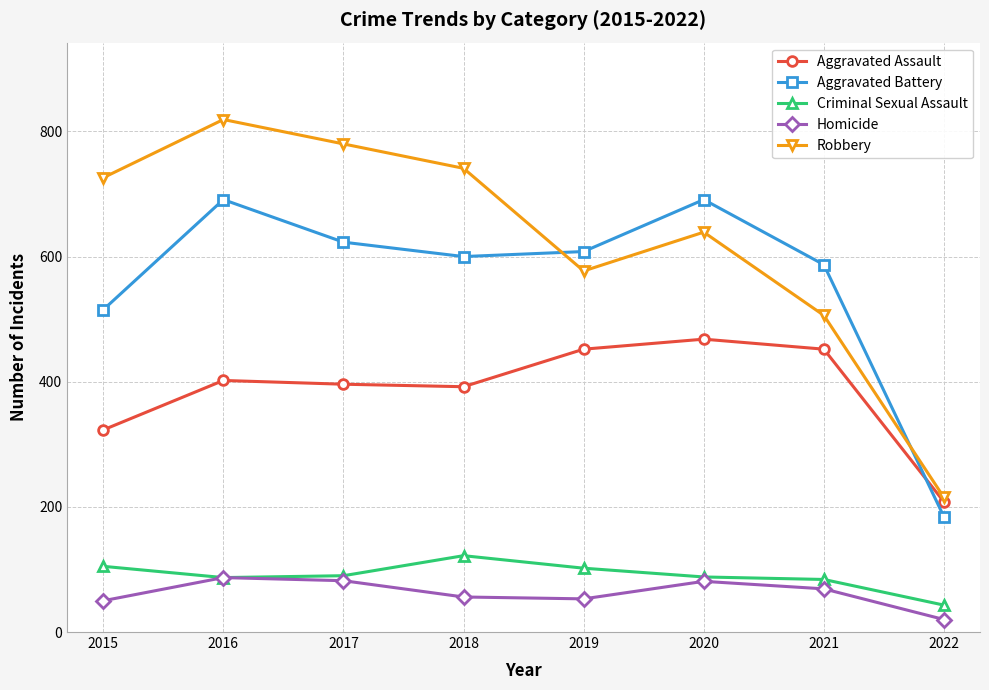

What are all the series names shown in the legend?

Aggravated Assault, Aggravated Battery, Criminal Sexual Assault, Homicide, Robbery